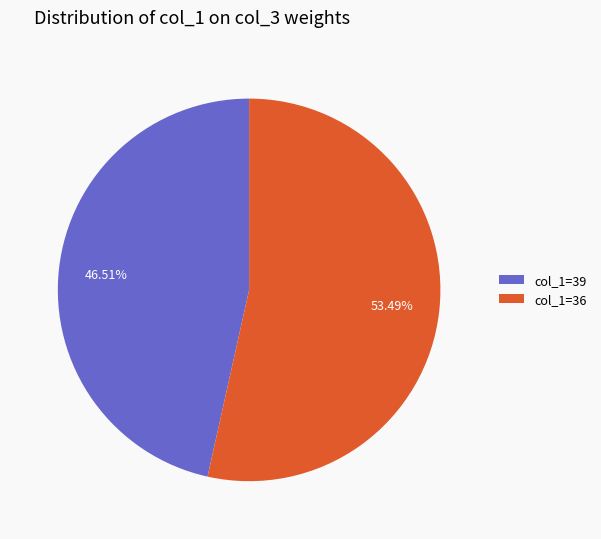

Between col_1=36 and col_1=39, which is larger?

col_1=36